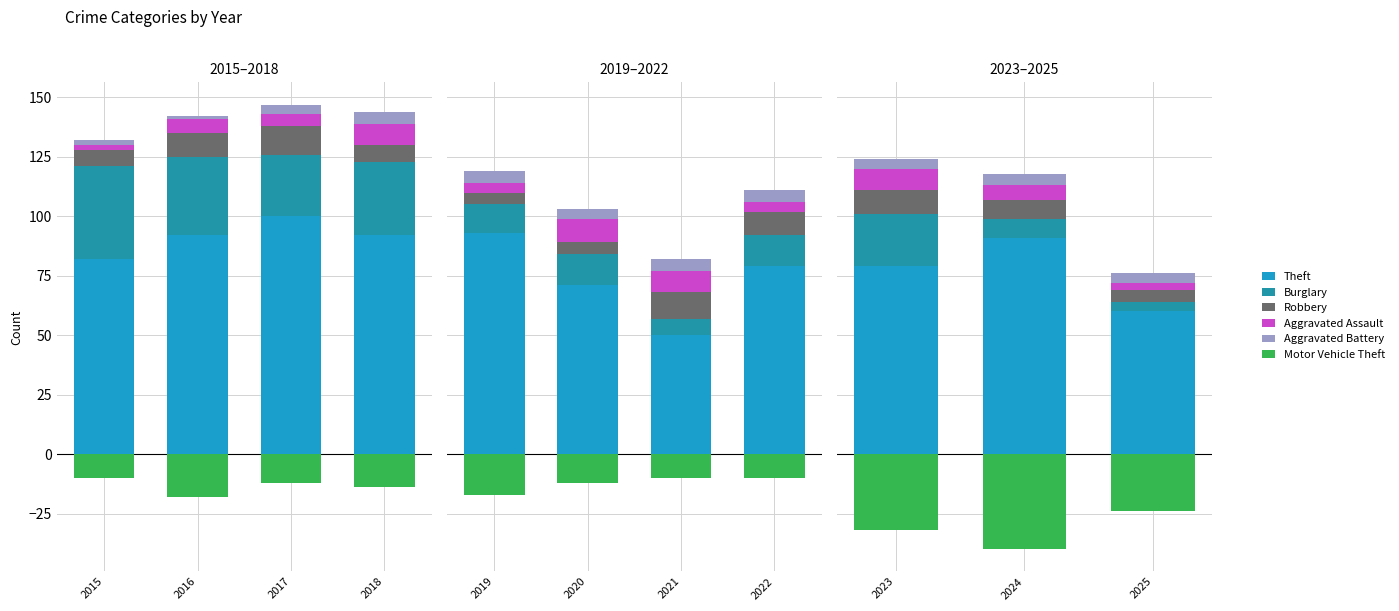

Is it true that Aggravated Assault equals 6 at 2024?

True